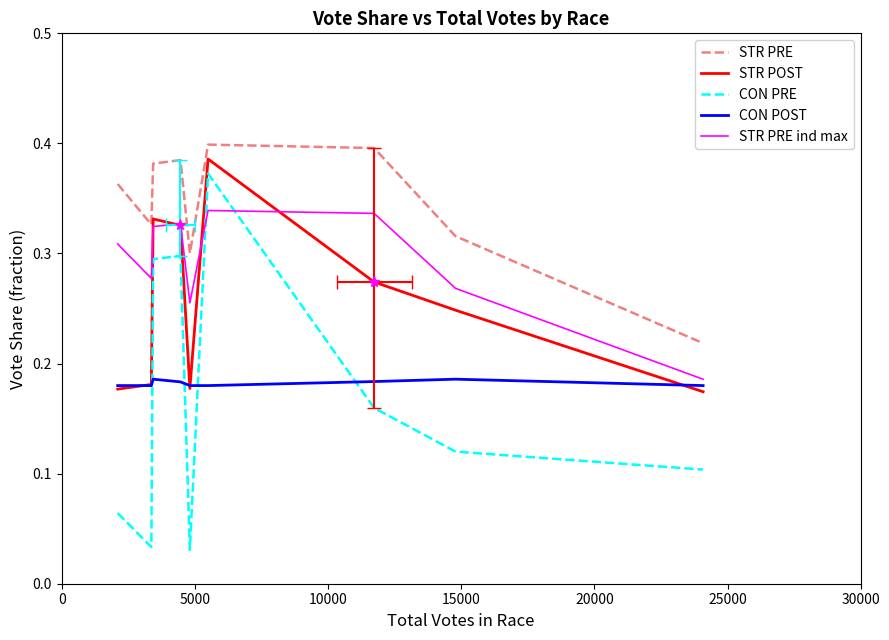

Which has a higher value, 8 or 20000?

20000